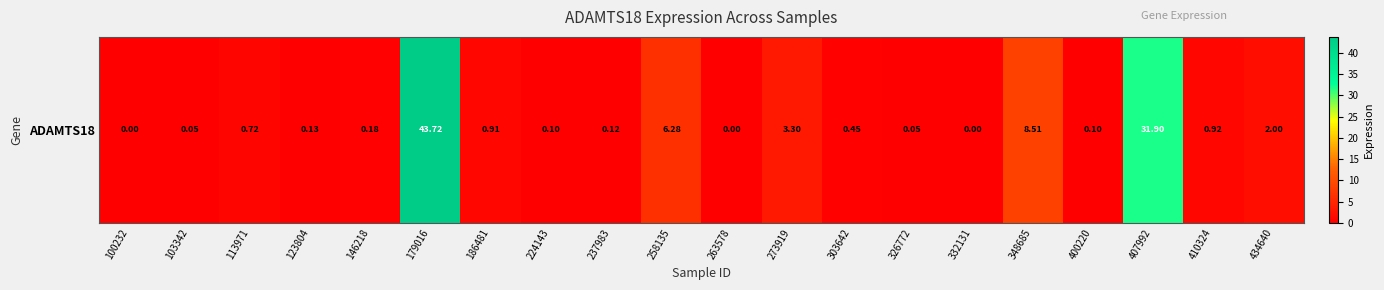

What is the difference between the values at 237983 and 303642?

0.3